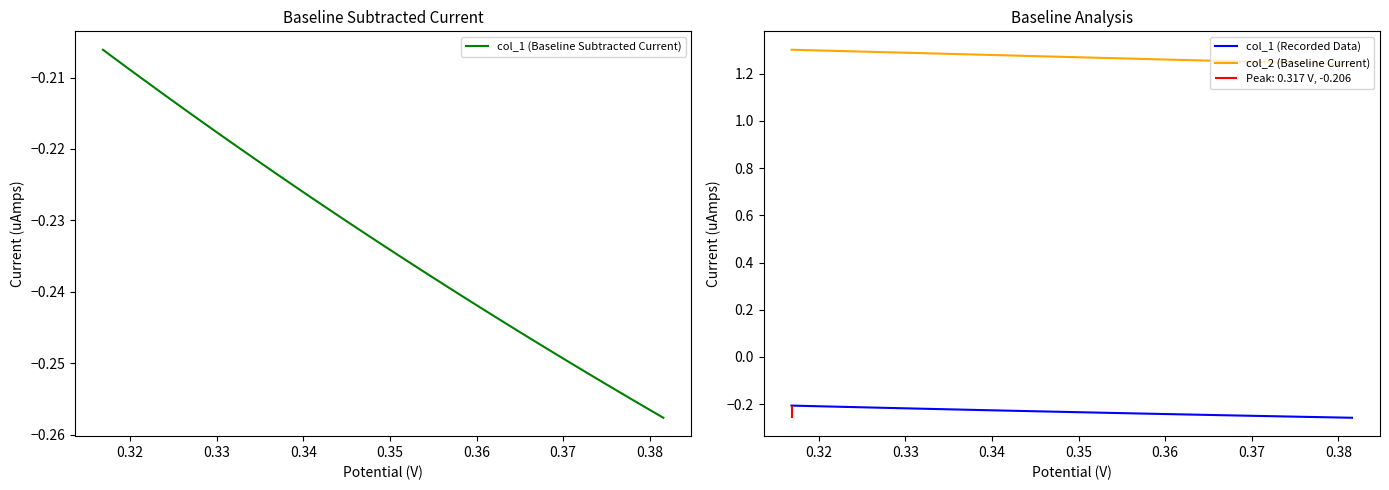

True or false: col_2 (Baseline Current) has more than 2 points higher than both neighbors.

False